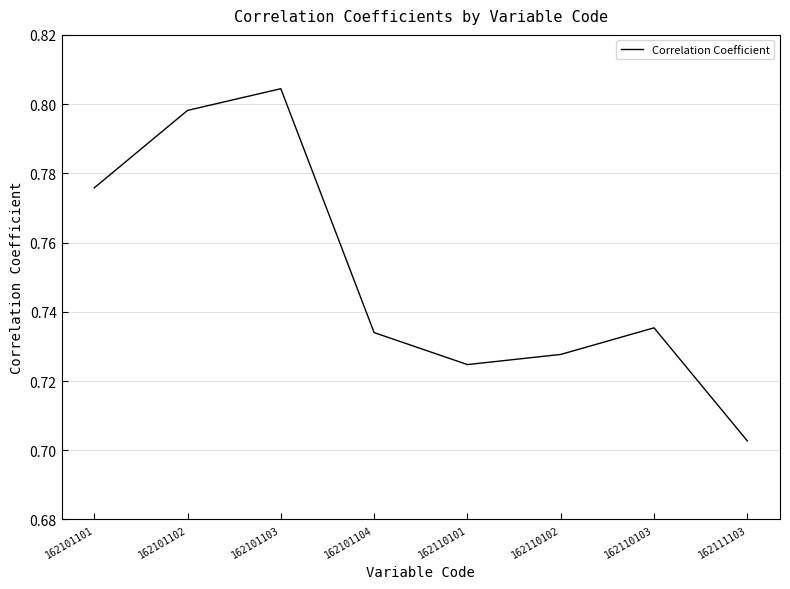

Where is the data nearest to the value 0?

162111103